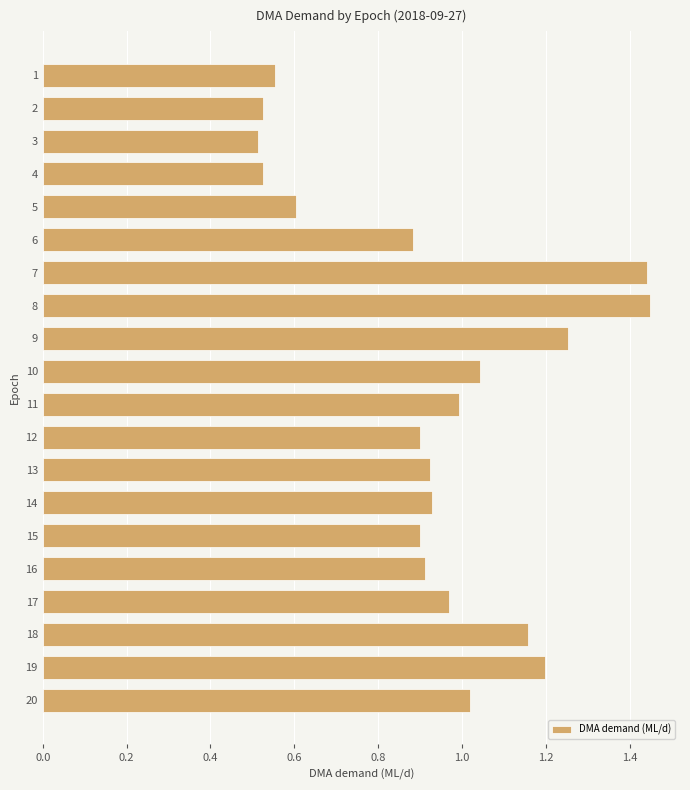

What is the change in value from 6 to 8?

+0.6